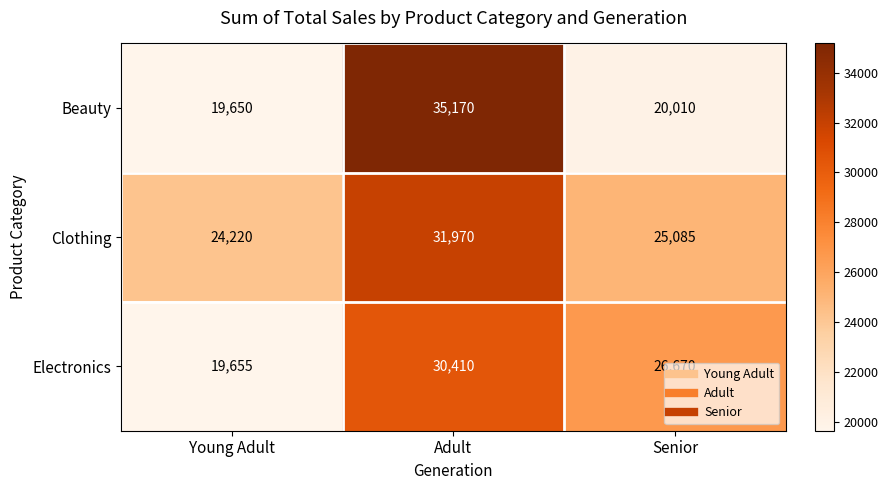

The Electronics series shows 26670 at Senior. True or false?

True